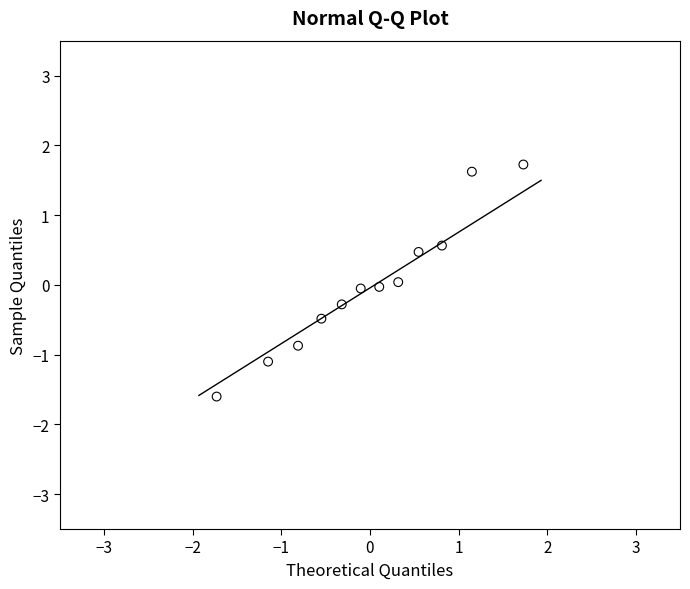

What is the range of X values (max minus min)?

3.5